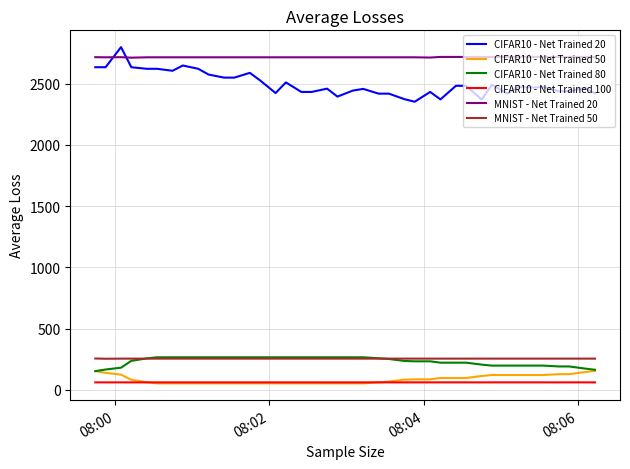

What is the maximum value shown in the chart?

2799.0